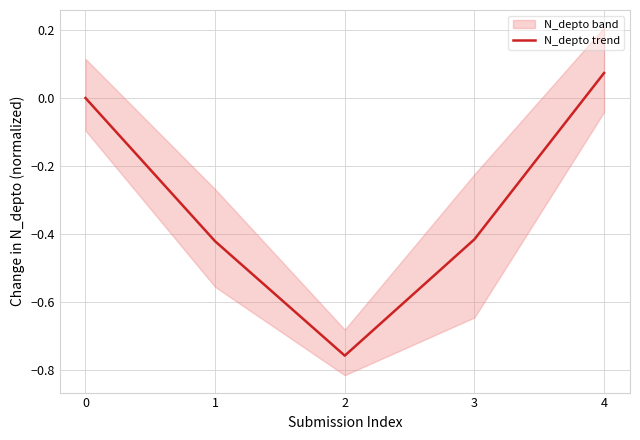

Which category has the highest value across all series?

4